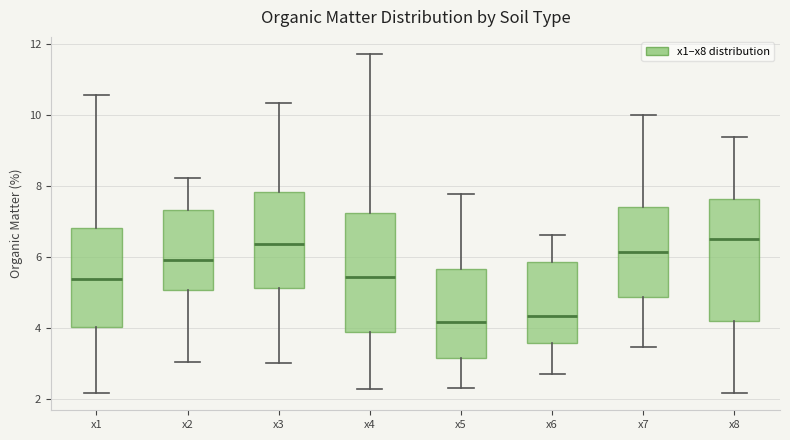

Where does the lower whisker of the box for x2 end on the y-axis? The values are not printed on the chart, so give them approximately, as read against the axis.

3.0